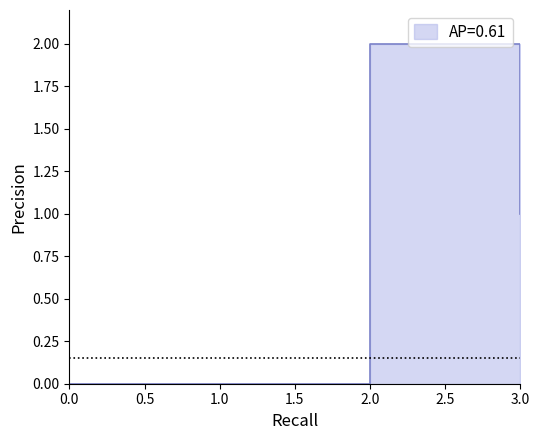

True or false: col_2 and col_3 cross at least once.

False